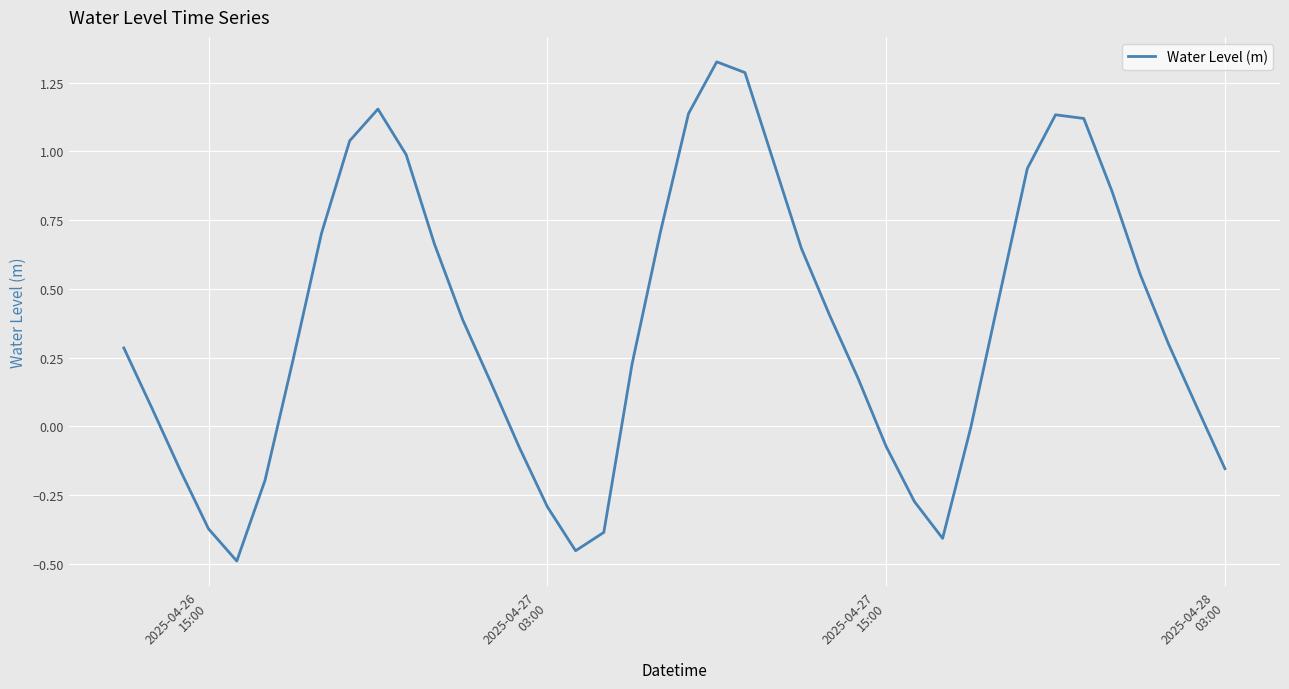

What is the average value?

0.4